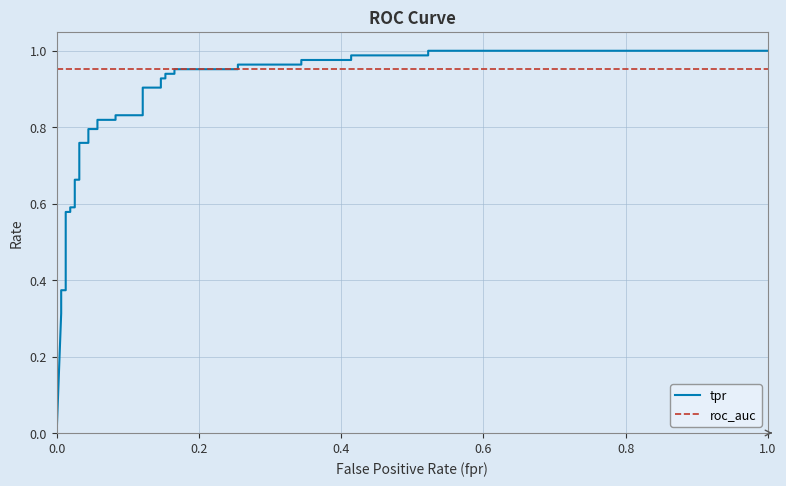

What is the label of the 29th point from the right?

1.0